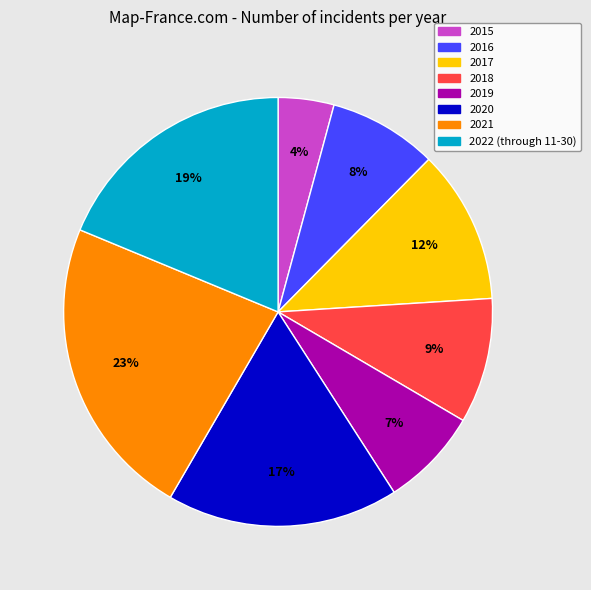

Rank the categories by value from highest to lowest.

2021, 2022 (through 11-30), 2020, 2017, 2018, 2016, 2019, 2015